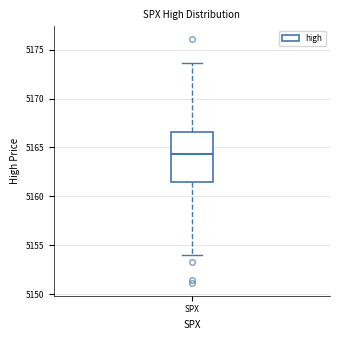

Transcribe this box plot: give where the median line is, the range the box spans, and where the two whiskers end, as read against the y-axis. The values are not printed on the chart, so give them approximately, as read against the axis.

median 5164.5, box 5161.5 to 5166.5, whiskers 5154.0 to 5173.5